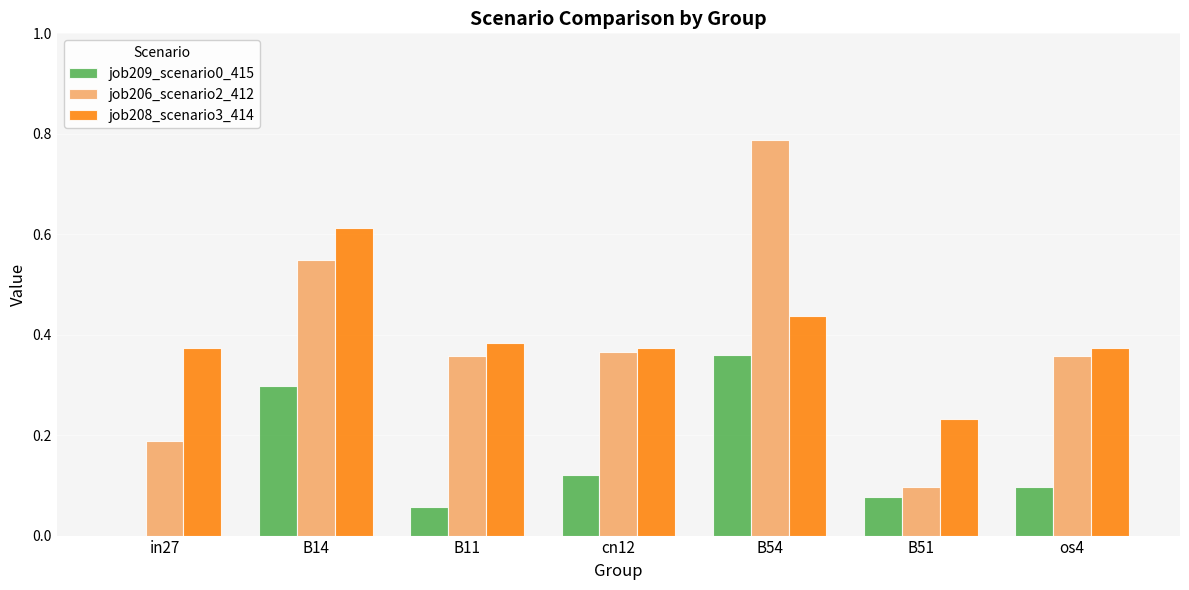

Does the chart contain stacked bars?

No